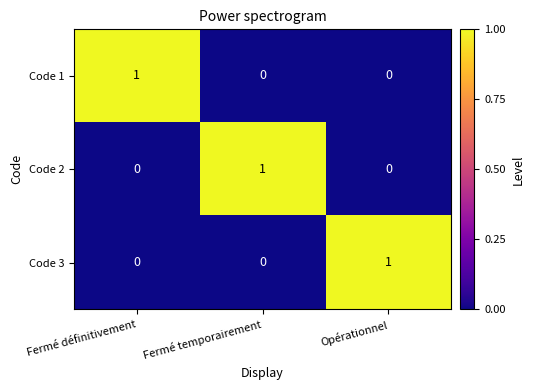

The value of Code 3 at Fermé définitivement is -1. True or false?

False